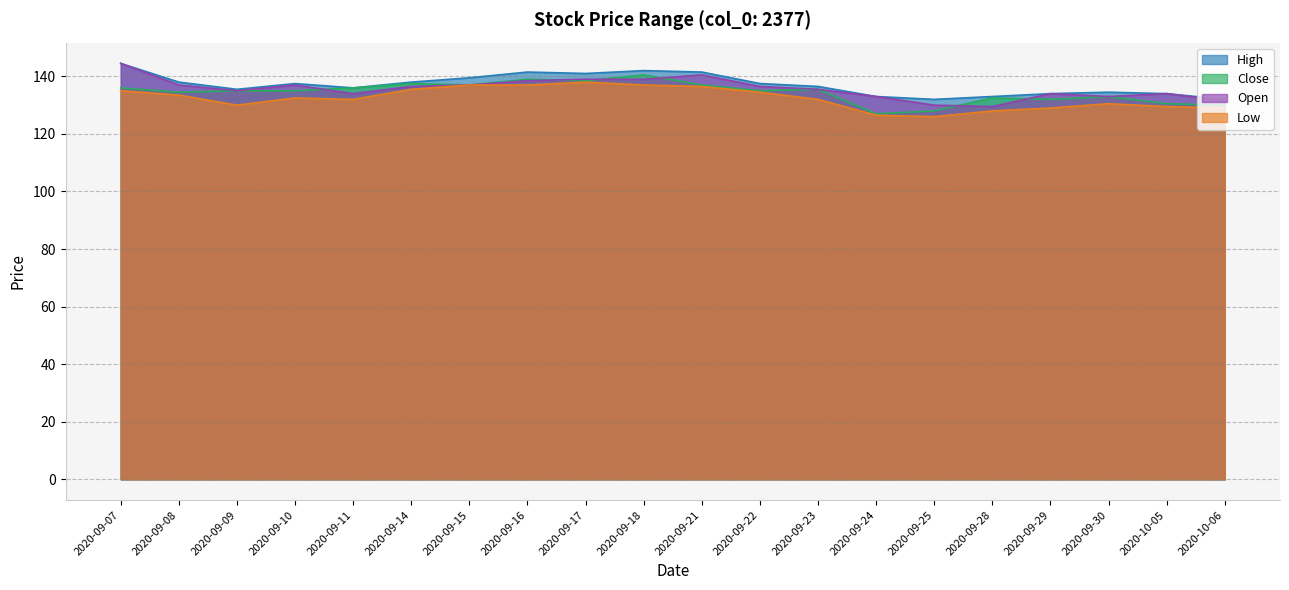

Reading left to right, list all the values displayed in this chart.

col_4: 2020-09-07=144.5	2020-09-08=138.0	2020-09-09=135.5	2020-09-10=137.5	2020-09-11=136.0	2020-09-14=138.0	2020-09-15=139.5	2020-09-16=141.5	2020-09-17=141.0	2020-09-18=142.0	2020-09-21=141.5	2020-09-22=137.5	2020-09-23=136.5	2020-09-24=133.0	2020-09-25=132.0	2020-09-28=133.0	2020-09-29=134.0	2020-09-30=134.5	2020-10-05=134.0	2020-10-06=132.0
col_6: 2020-09-07=136.0	2020-09-08=134.5	2020-09-09=135.0	2020-09-10=135.0	2020-09-11=136.0	2020-09-14=137.5	2020-09-15=137.0	2020-09-16=139.0	2020-09-17=138.5	2020-09-18=140.5	2020-09-21=137.0	2020-09-22=135.0	2020-09-23=135.5	2020-09-24=127.0	2020-09-25=128.0	2020-09-28=132.5	2020-09-29=132.0	2020-09-30=133.0	2020-10-05=130.5	2020-10-06=130.0
col_3: 2020-09-07=144.5	2020-09-08=137.0	2020-09-09=135.0	2020-09-10=137.0	2020-09-11=134.0	2020-09-14=136.5	2020-09-15=137.0	2020-09-16=138.5	2020-09-17=139.0	2020-09-18=139.0	2020-09-21=140.5	2020-09-22=136.5	2020-09-23=135.5	2020-09-24=133.0	2020-09-25=130.0	2020-09-28=129.5	2020-09-29=134.0	2020-09-30=133.0	2020-10-05=134.0	2020-10-06=131.5
col_5: 2020-09-07=135.0	2020-09-08=133.5	2020-09-09=130.0	2020-09-10=132.5	2020-09-11=132.0	2020-09-14=135.5	2020-09-15=137.0	2020-09-16=137.0	2020-09-17=138.0	2020-09-18=137.0	2020-09-21=136.5	2020-09-22=134.5	2020-09-23=132.0	2020-09-24=126.5	2020-09-25=126.0	2020-09-28=128.0	2020-09-29=129.0	2020-09-30=130.5	2020-10-05=129.5	2020-10-06=129.0